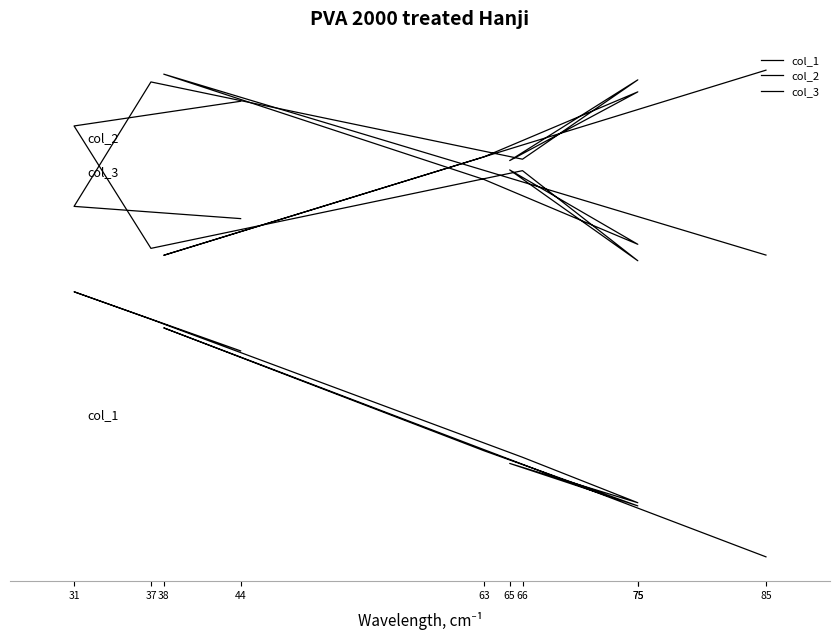

The value of col_2 at 37 is 86.7. True or false?

True